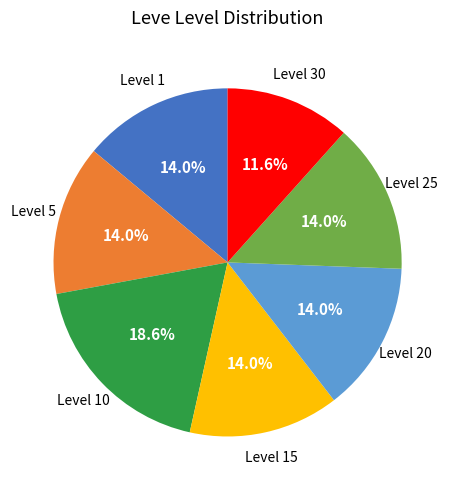

Is there any slice that represents more than half of the pie?

No